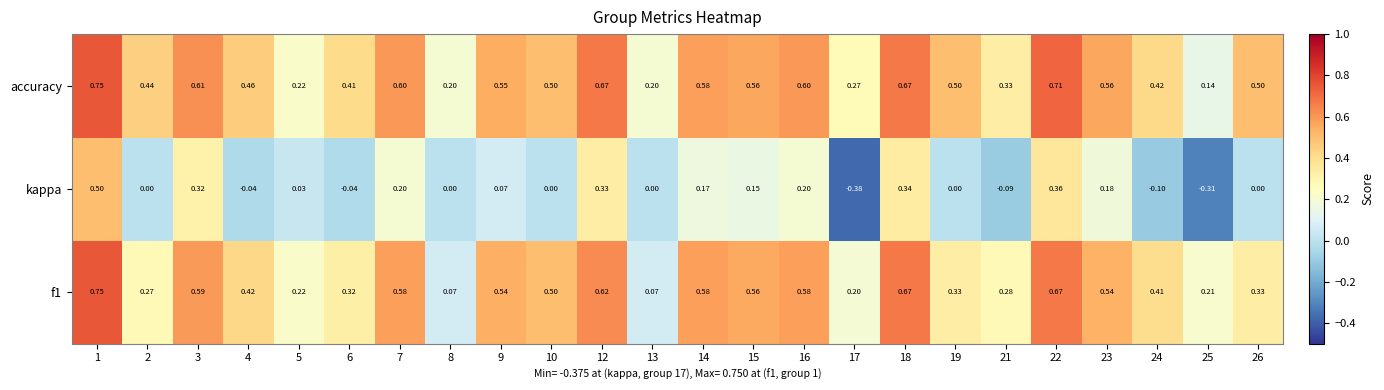

Which series has the widest spread of values?

kappa